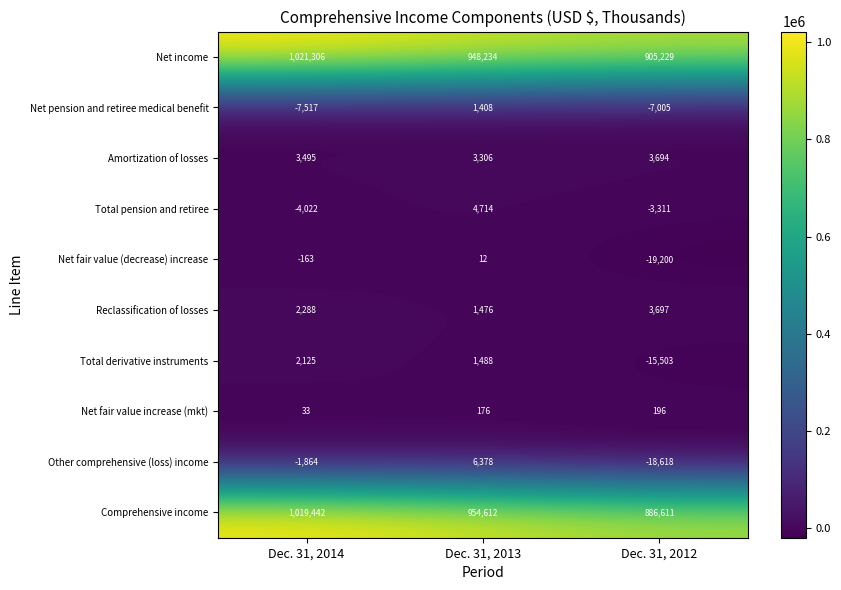

What is the smallest value displayed?

-19200